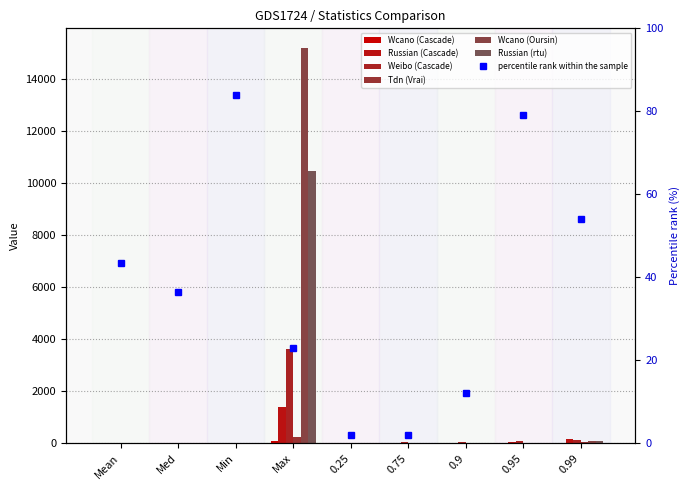

Is the value of Wcano (Cascade) at 0.95 greater than the value of Wcano (Oursin) at 0.9?

Yes